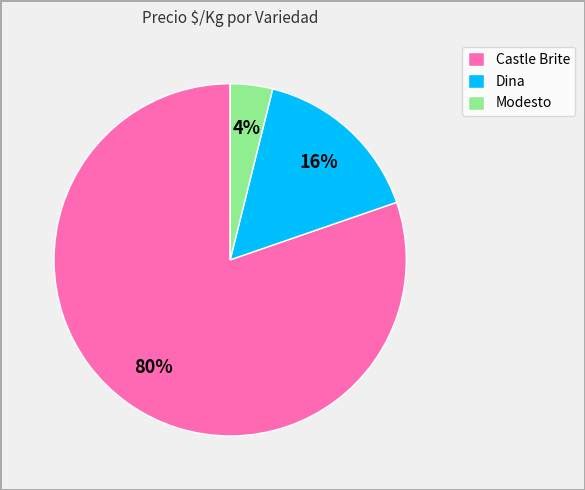

Combined, do Castle Brite and Modesto account for over 50%?

Yes